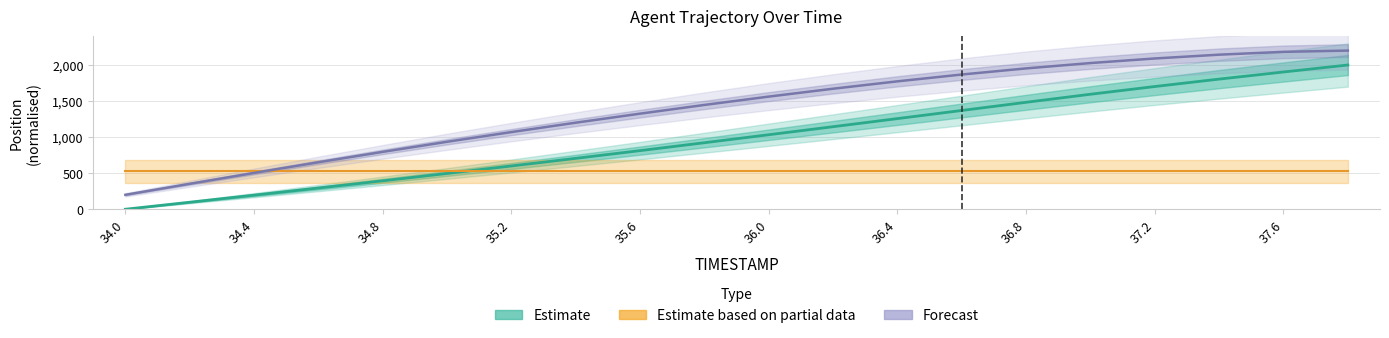

What is the sum of the Forecast values at 13 and 16?

3958.8